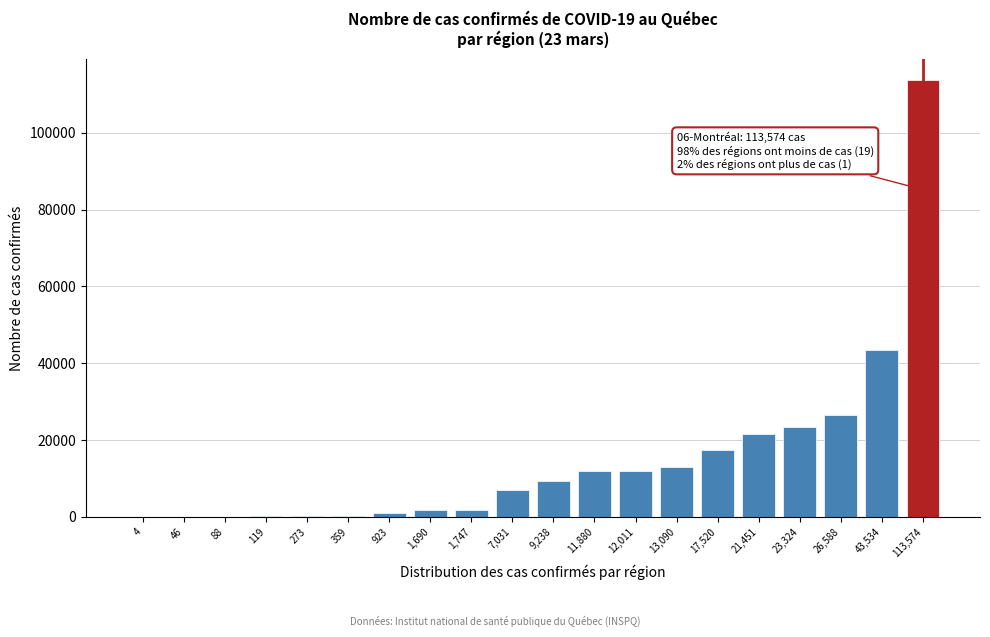

What is the sum of all values?

304490